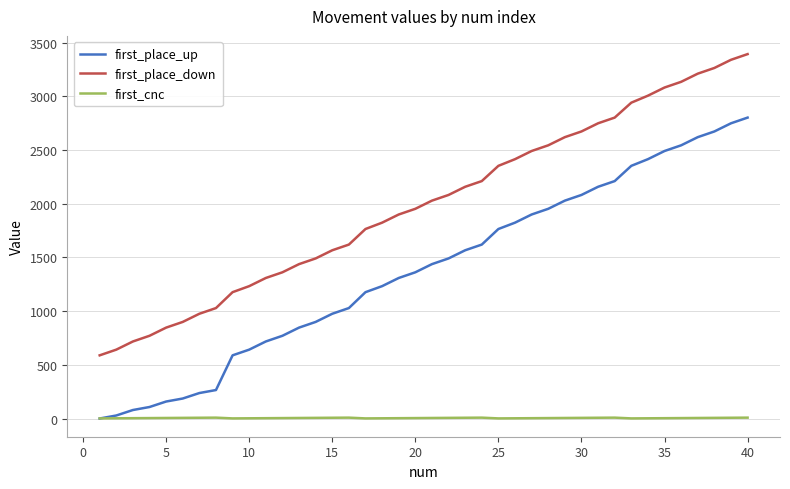

True or false: first_place_down and first_cnc intersect in this chart.

False